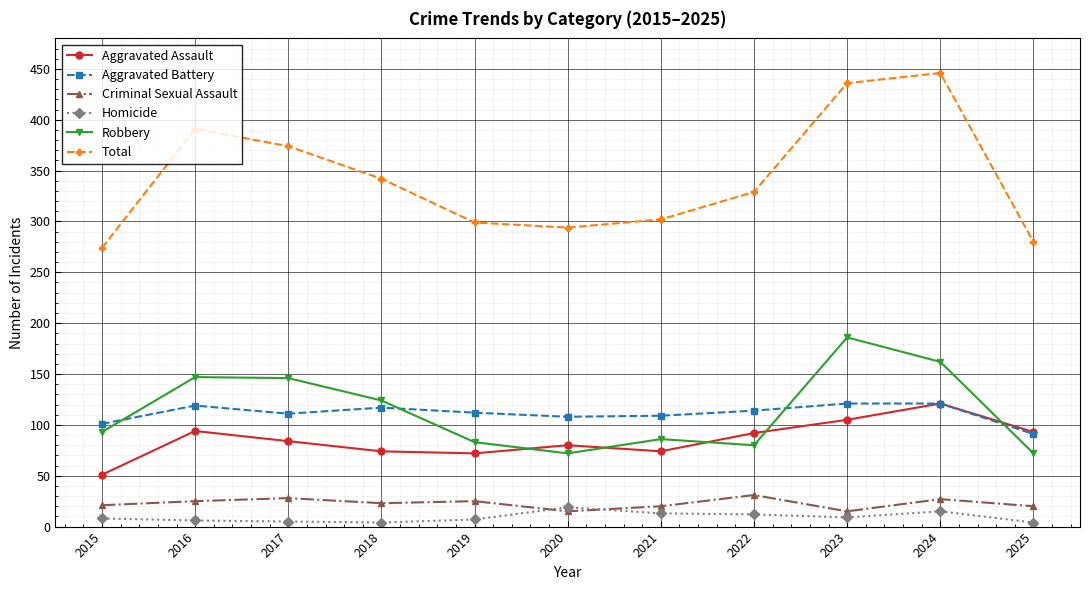

Which series has the widest spread of values?

Total